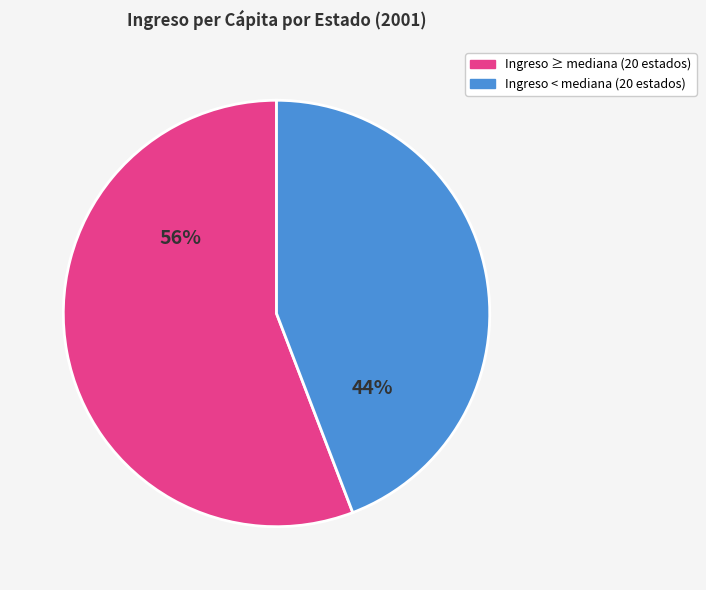

How many segments does this pie chart have?

2